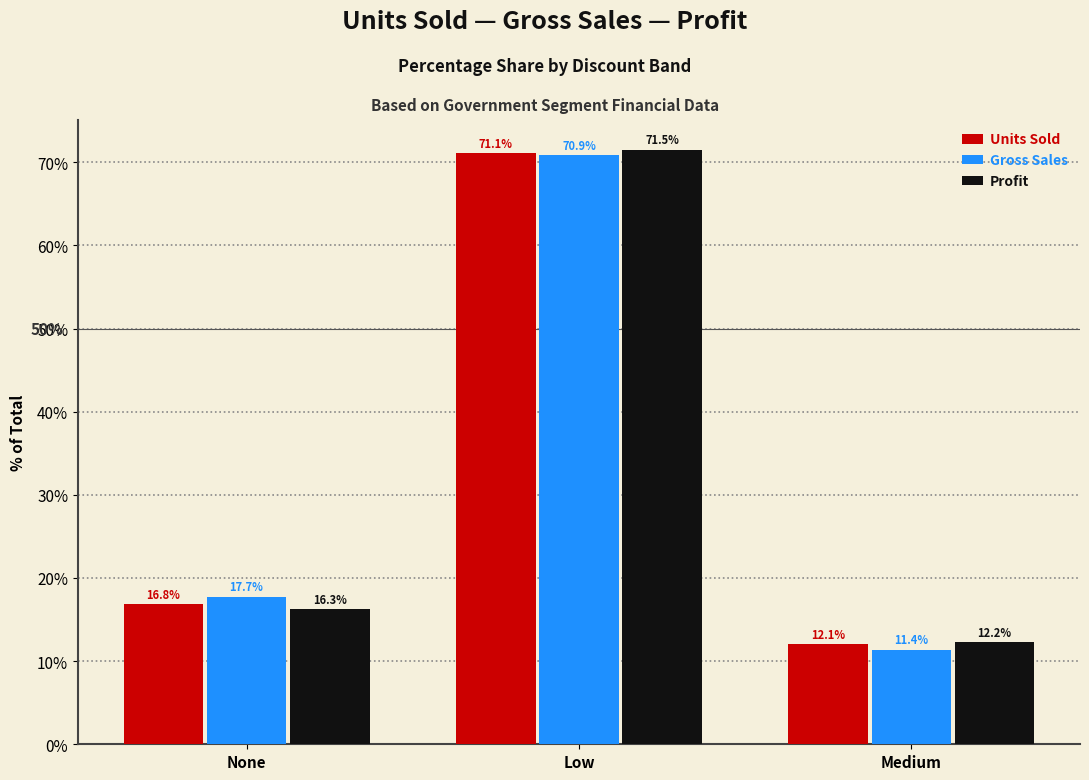

What position from the right is Low?

2